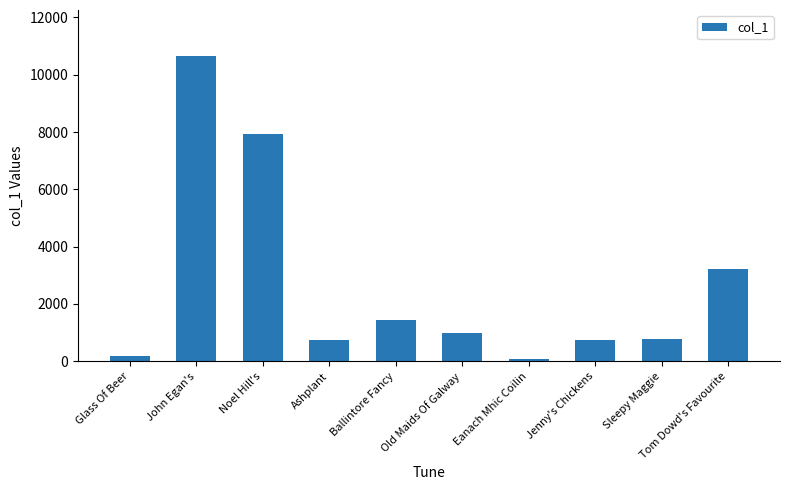

What is the label of the 6th bar from the right?

Ballintore Fancy